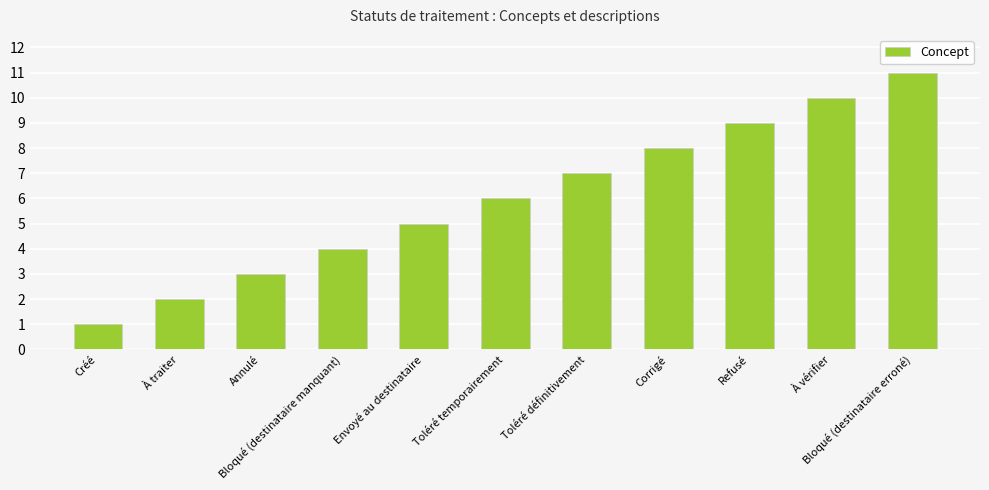

What is the label of the 1st bar from the right?

Bloqué (destinataire erroné)